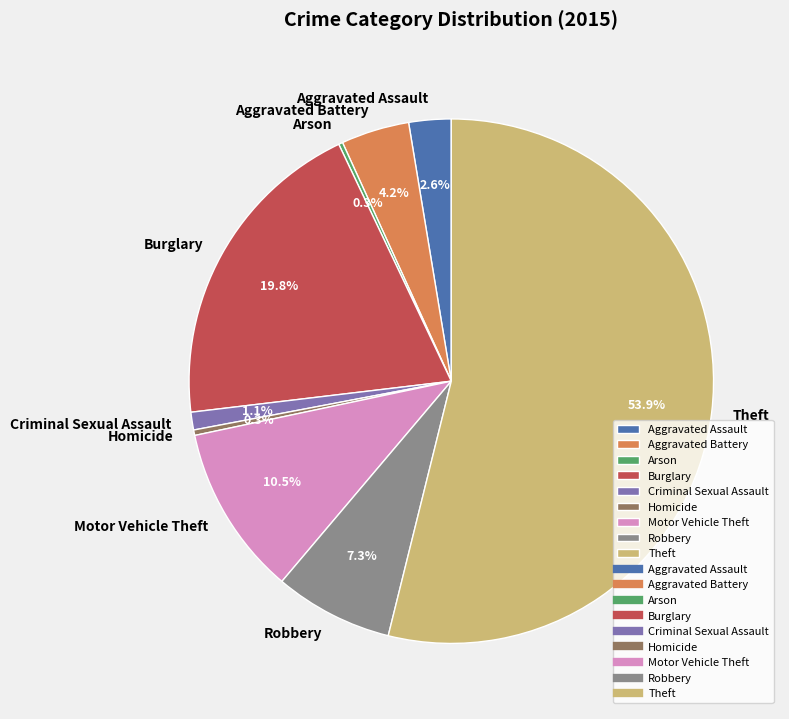

What is the largest slice in the pie chart?

Theft